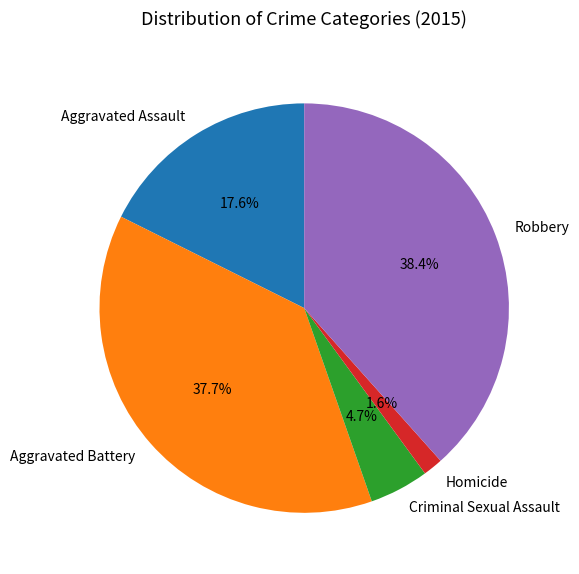

To the nearest percent, what portion does Criminal Sexual Assault represent?

5%